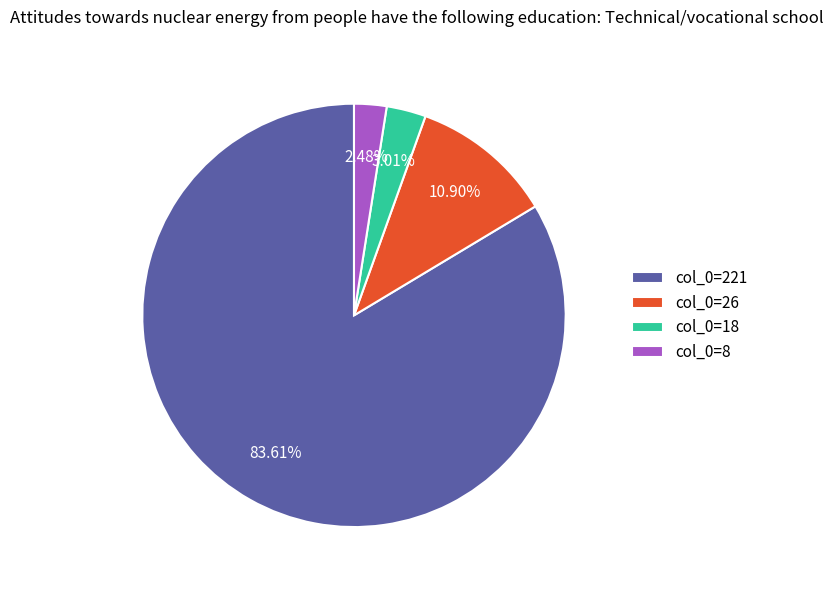

How many segments does this pie chart have?

4